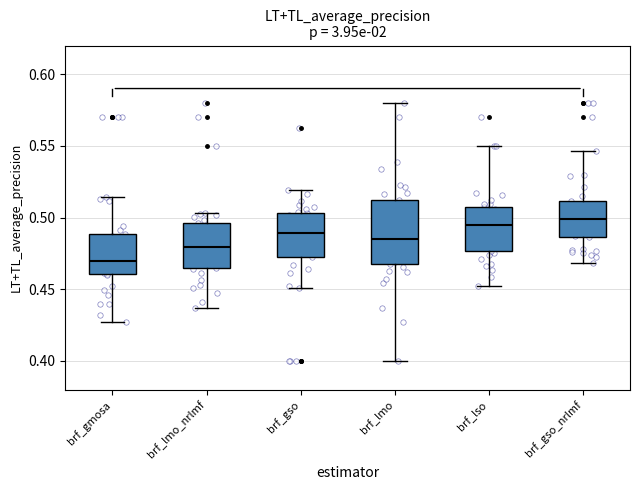

Which box's median line is the lowest?

brf_gmosa